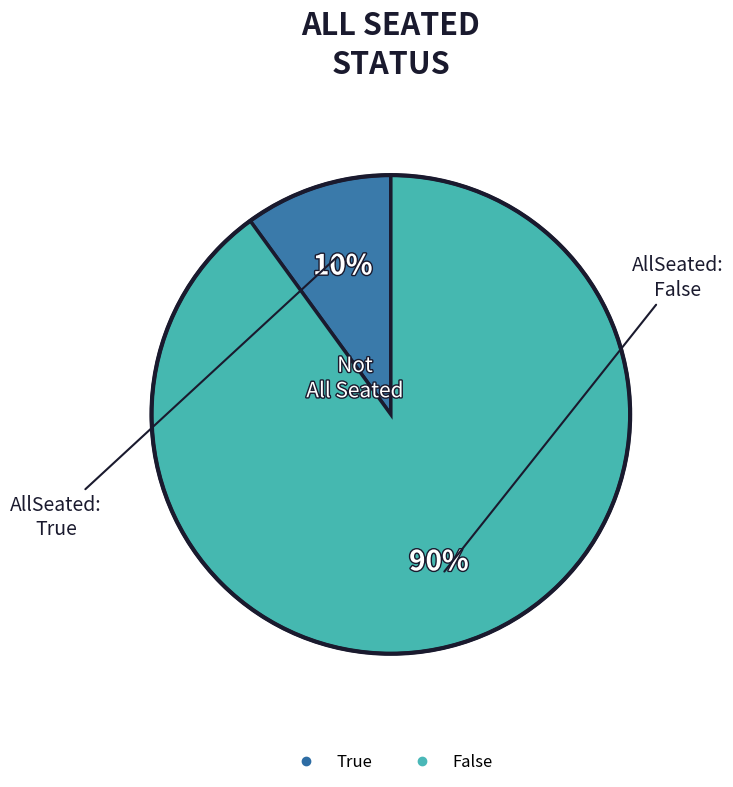

Is the sum of False and True greater than half?

Yes